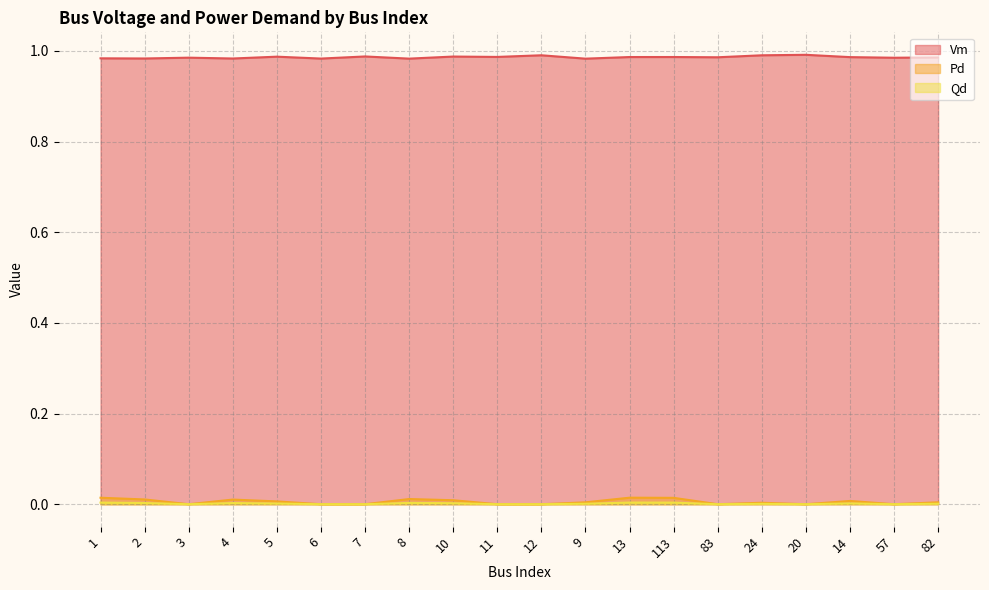

At which label is Vm closest to 0?

9